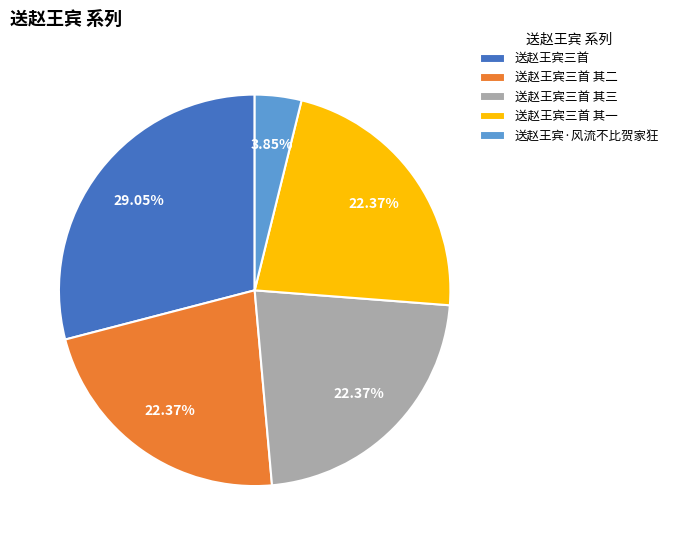

The 送赵王宾三首 其一 slice represents 37% of the pie. True or false?

False